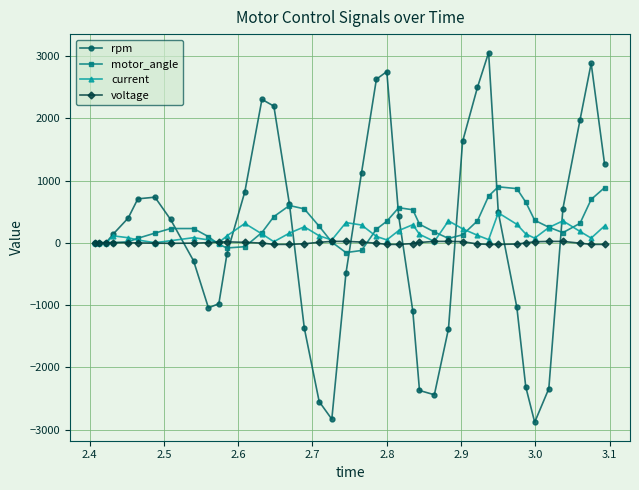

Rank the series by their maximum value, from highest to lowest.

rpm, motor_angle, current, voltage